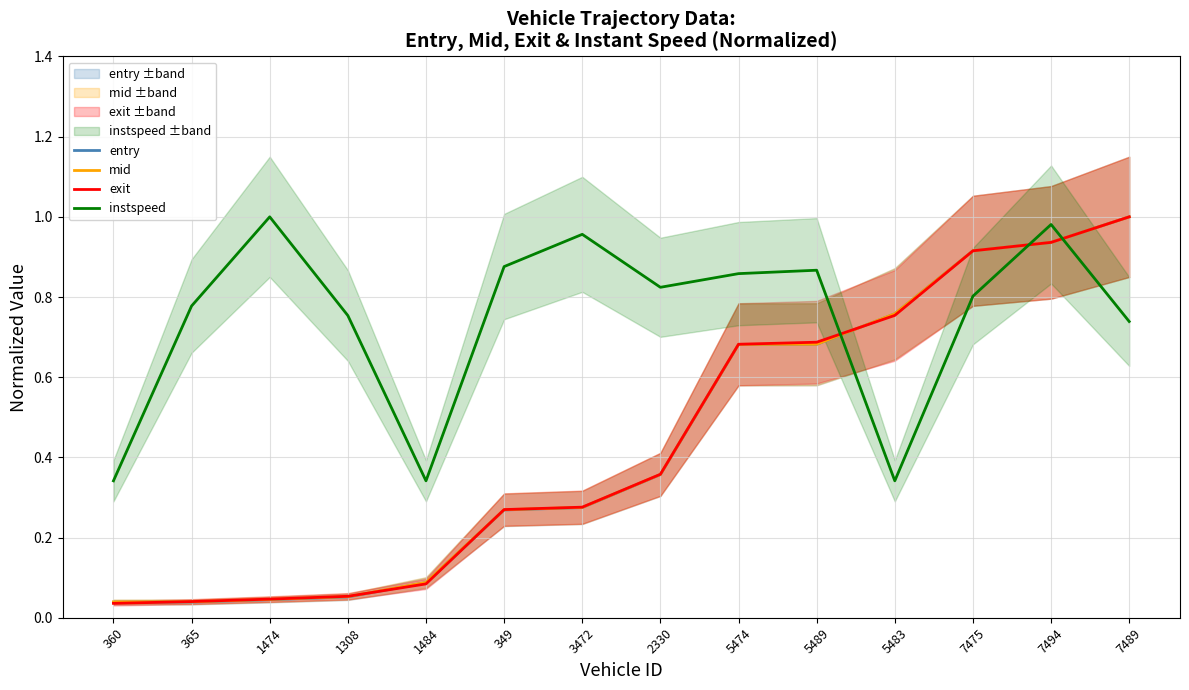

Read the instspeed value at 360.

0.3